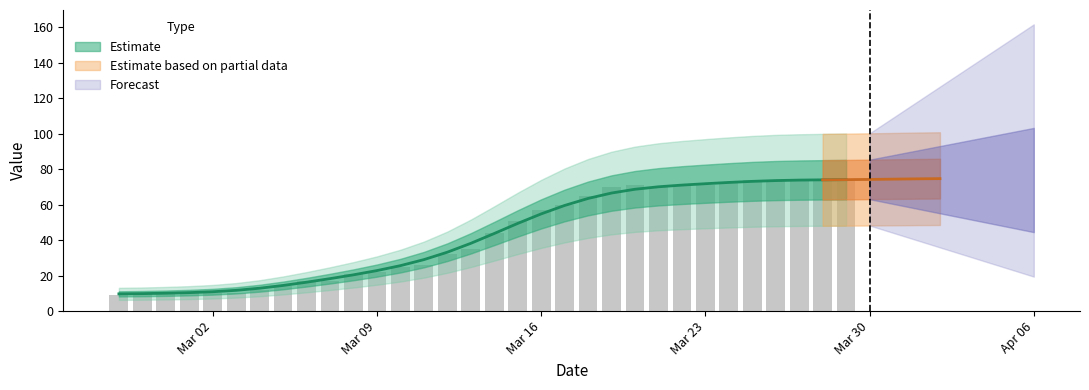

At which label is the value closest to 42?

2020-03-14